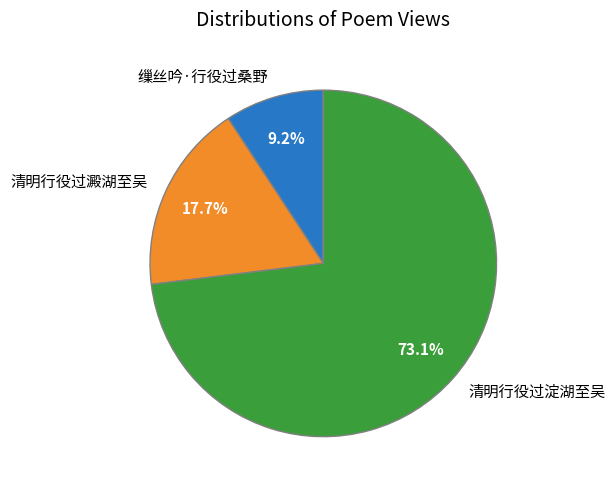

Which category accounts for the majority?

清明行役过淀湖至吴